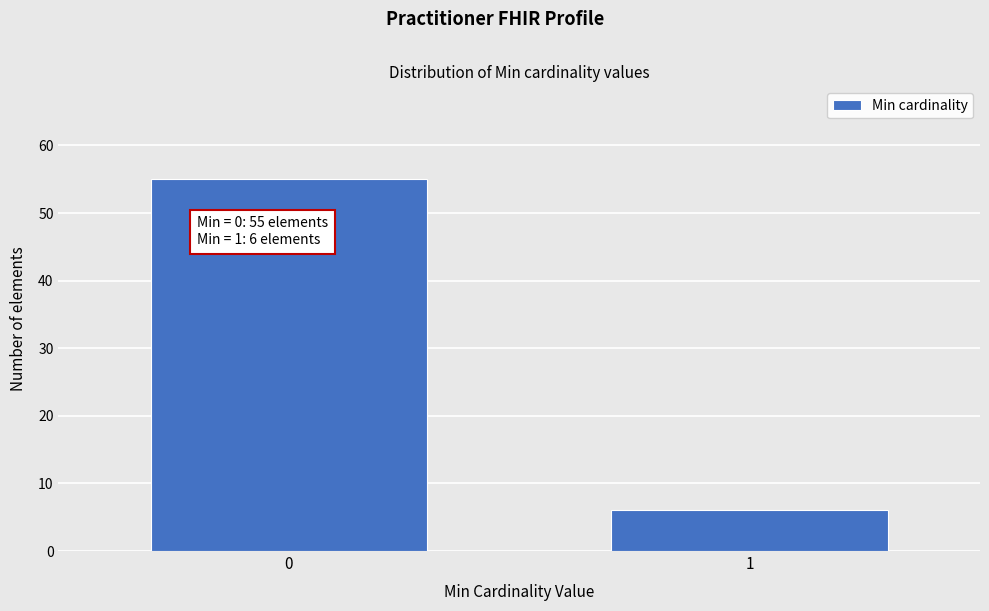

Reading right to left, list all the values displayed in this chart.

6	55